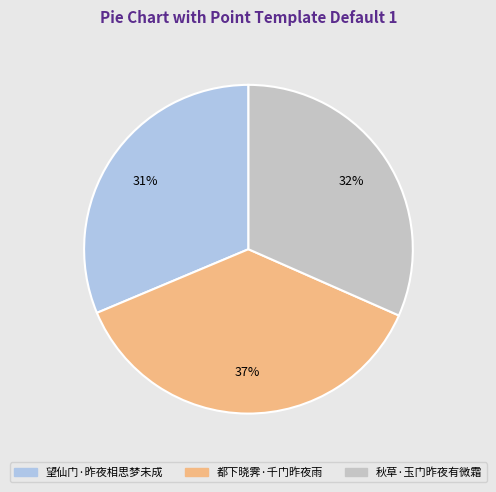

What is the ratio of the value at 秋草·玉门昨夜有微霜 to the value at 望仙门·昨夜相思梦未成?

1.0